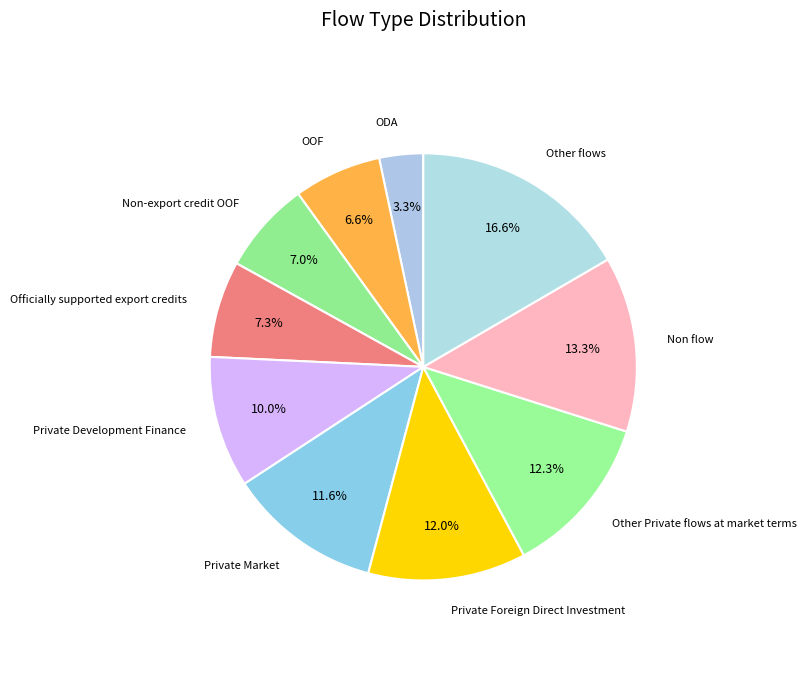

To the nearest percent, what is the combined percentage of Other flows and Other Private flows at market terms?

29%